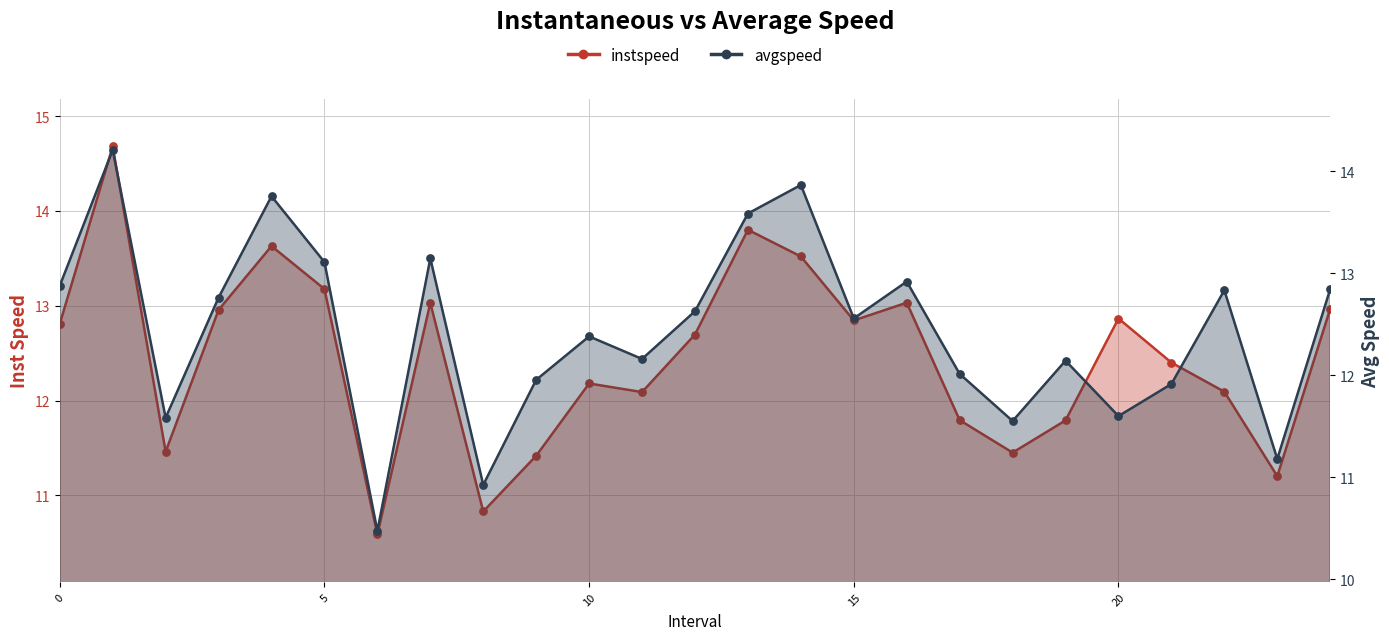

Which series has the largest total across all categories?

instspeed